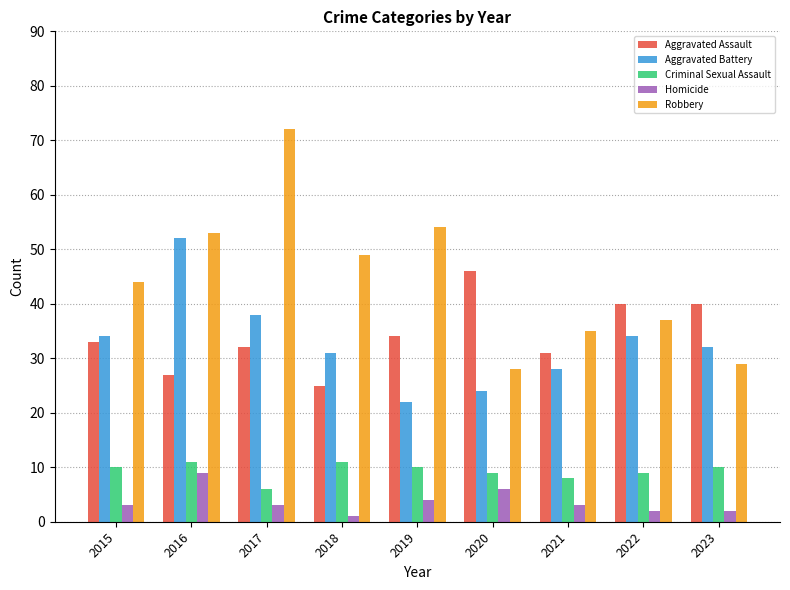

What are all the series names shown in the legend?

Aggravated Assault, Aggravated Battery, Criminal Sexual Assault, Homicide, Robbery